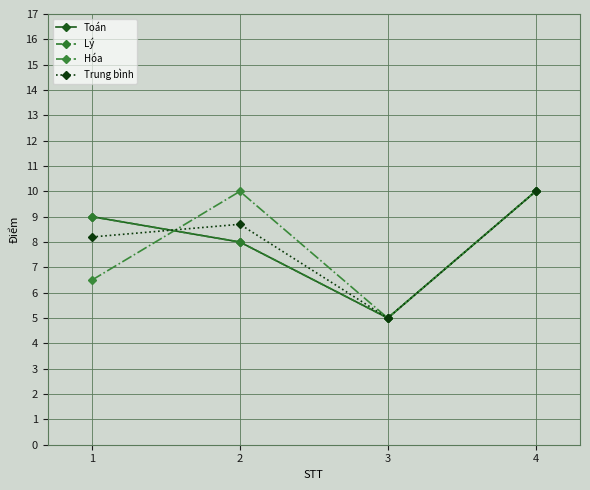

Between 1 and 2, which series saw the biggest shift?

Hóa